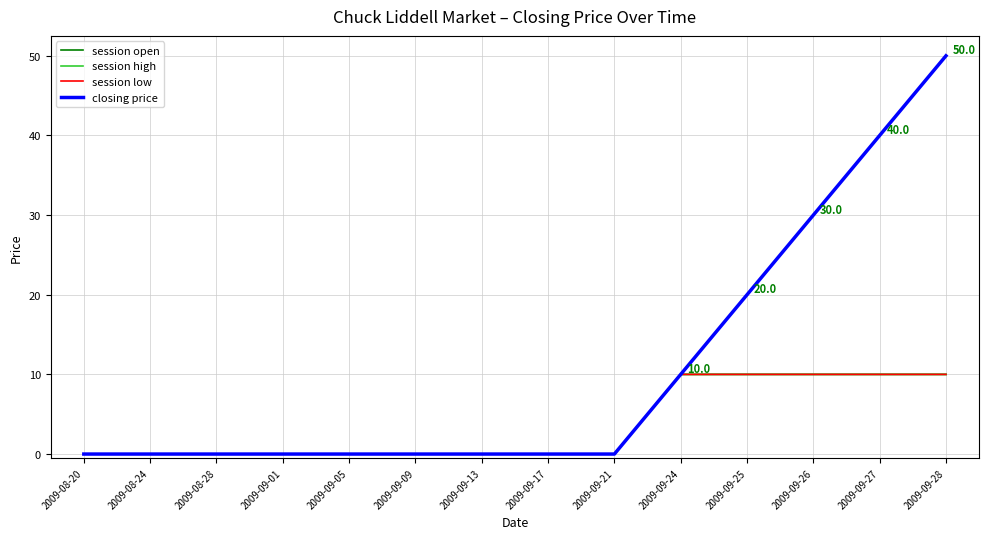

Does the chart display data point markers on the line(s)?

No